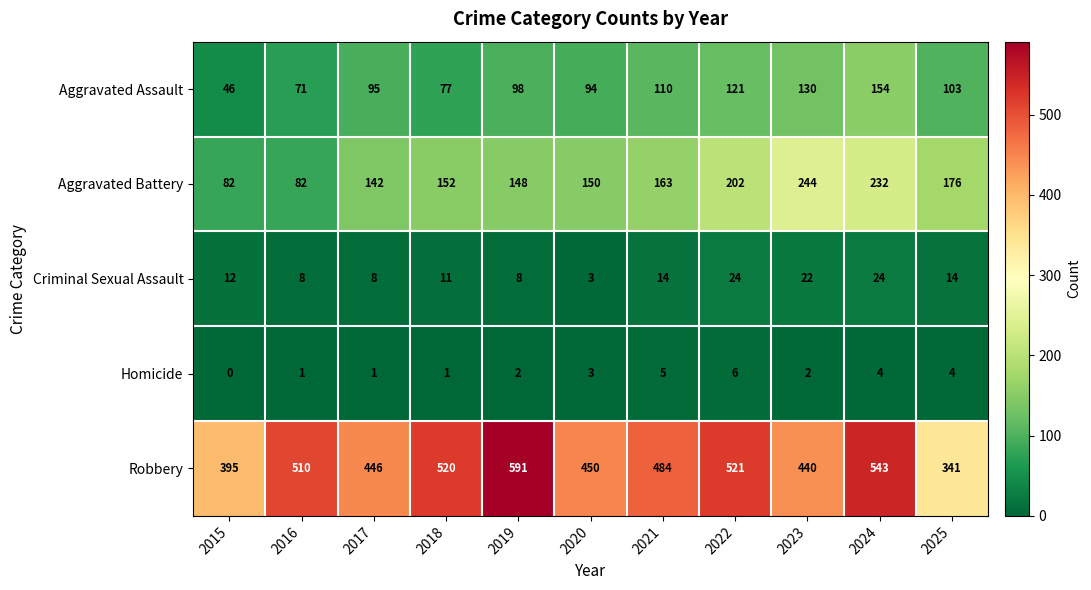

Is it true that Aggravated Assault equals 110 at 2021?

True